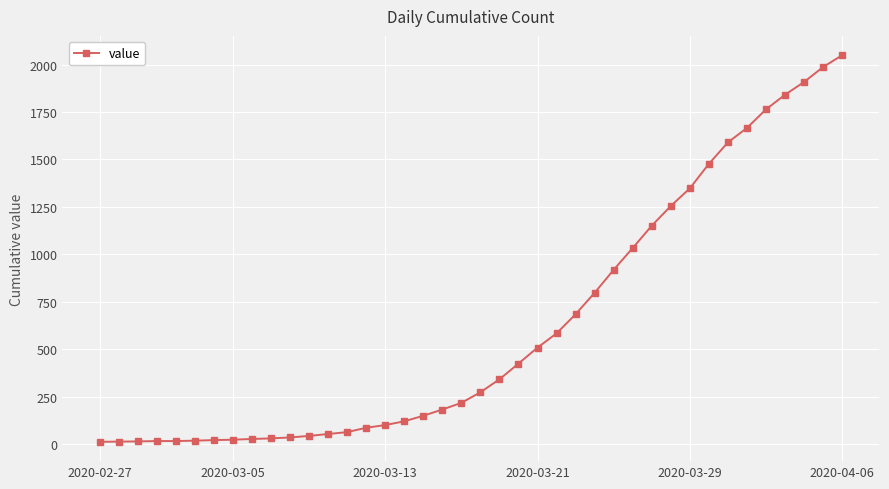

What is the greatest value displayed?

2049